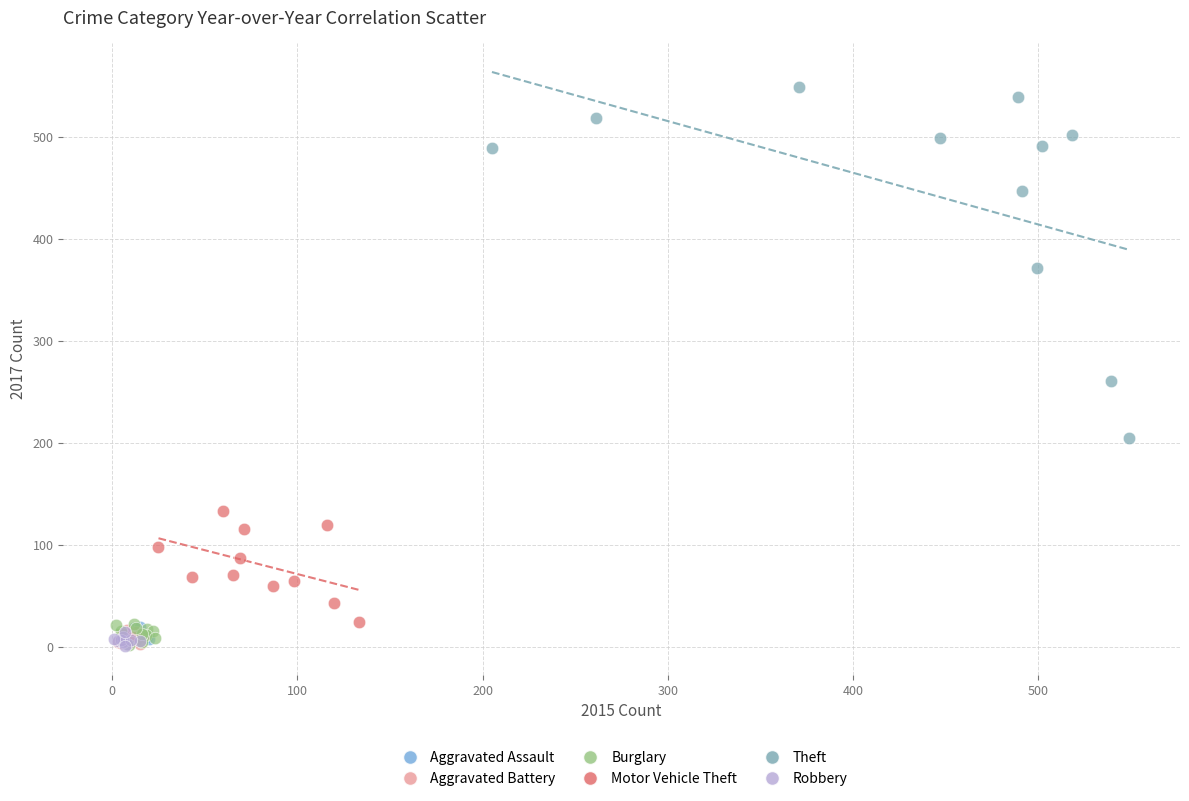

What are all the series names shown in the legend?

Aggravated Assault, Aggravated Battery, Burglary, Motor Vehicle Theft, Theft, Robbery